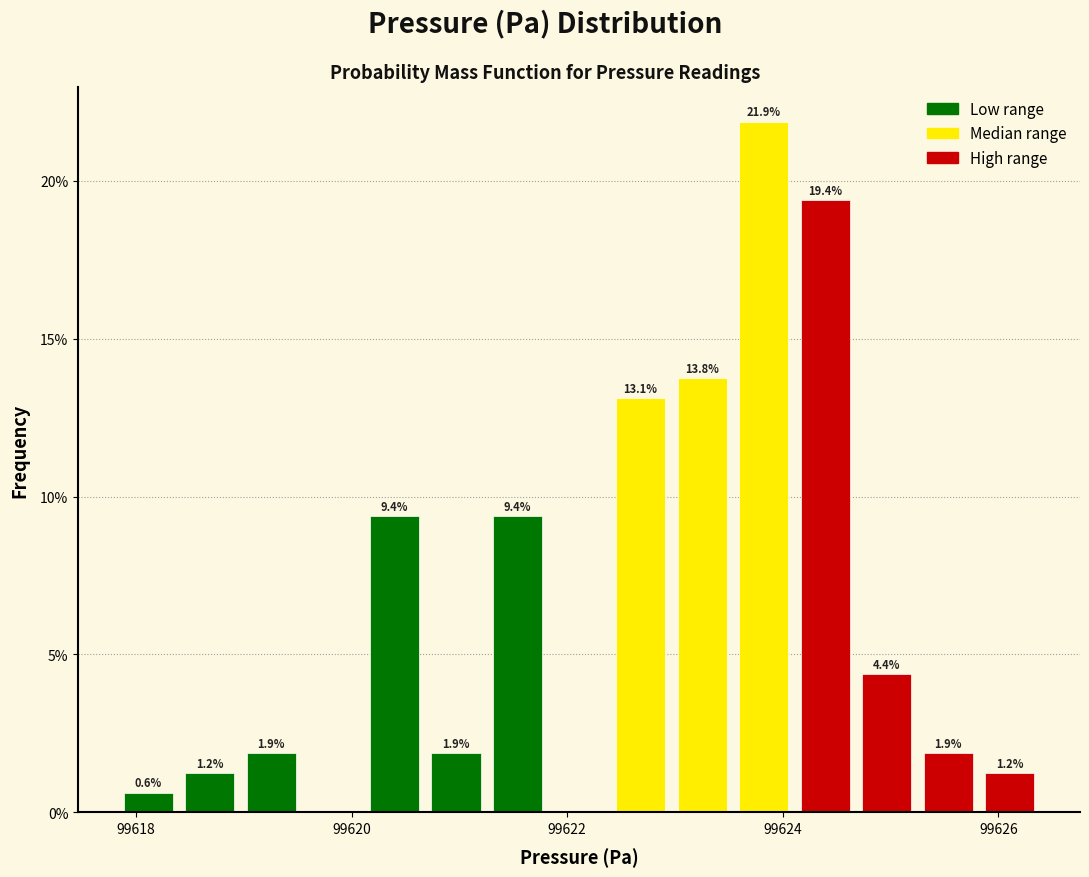

Read against the x-axis, roughly where is the centre of the tallest bar?

99623.8